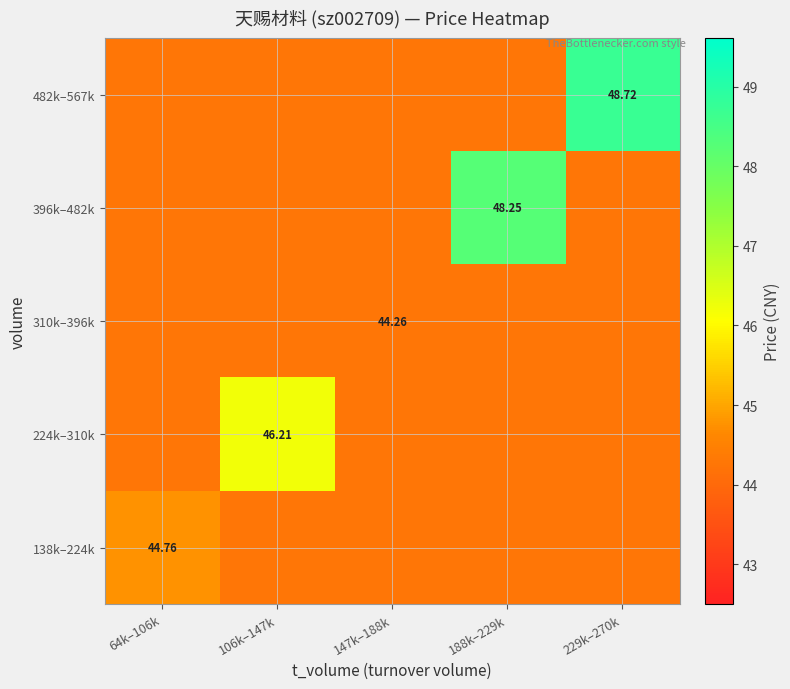

At how many categories does at least one series exceed 46?

3